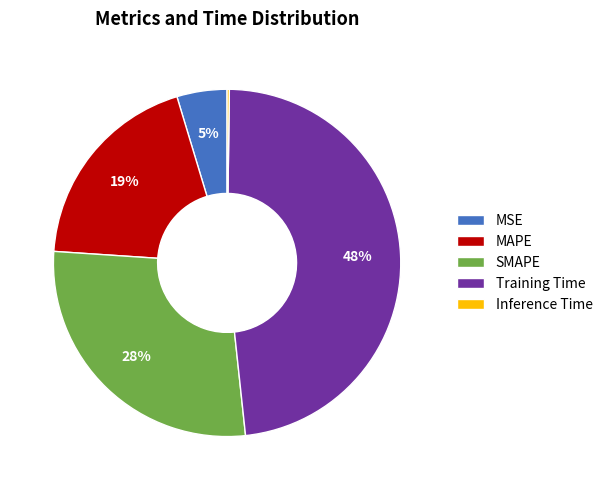

To the nearest percent, what is the average slice percentage?

20%